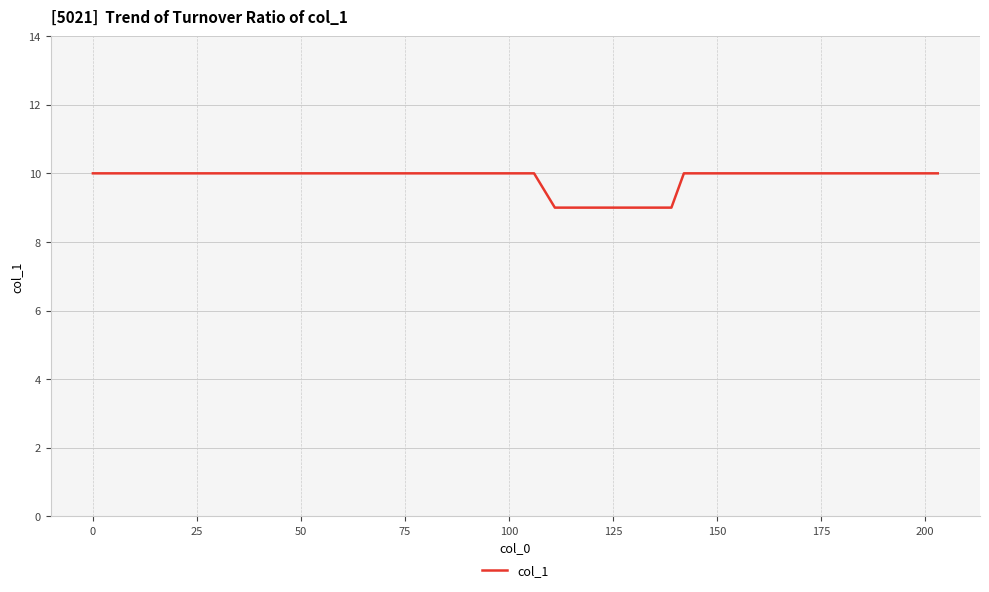

What is the minimum value shown in the chart?

9